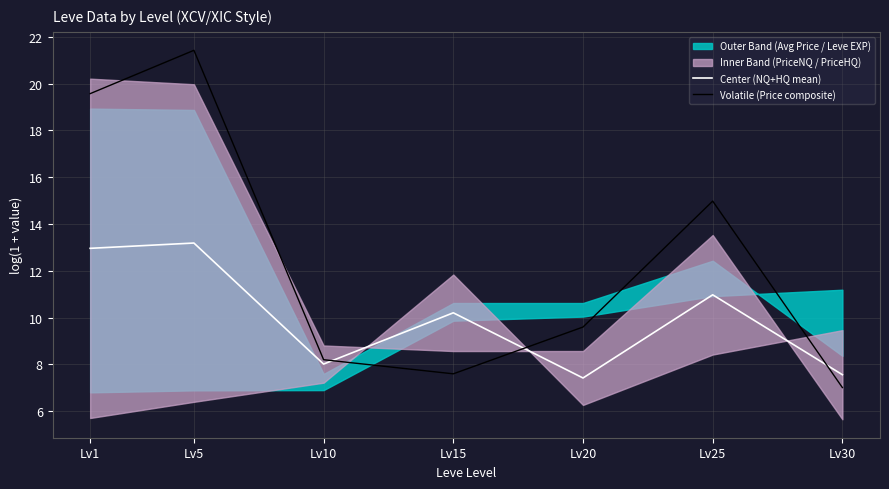

Reading left to right, extract all data points from this chart.

Center (NQ+HQ mean): Lv1=13.0	Lv5=13.2	Lv10=8.0	Lv15=10.2	Lv20=7.4	Lv25=11.0	Lv30=7.6
Volatile (Price composite): Lv1=19.6	Lv5=21.4	Lv10=8.2	Lv15=7.6	Lv20=9.6	Lv25=15.0	Lv30=7.0